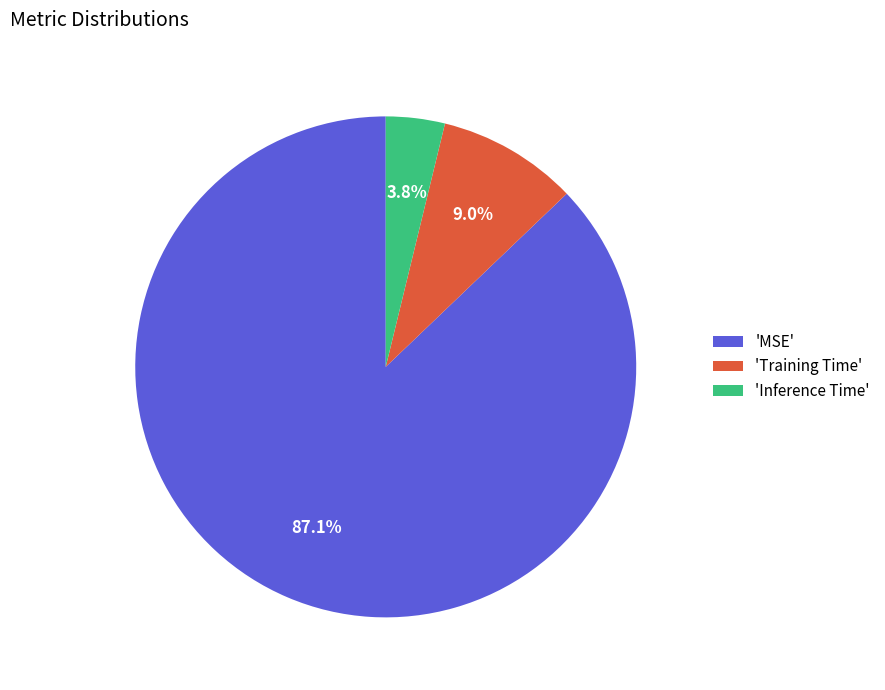

Which category accounts for the majority?

'MSE'